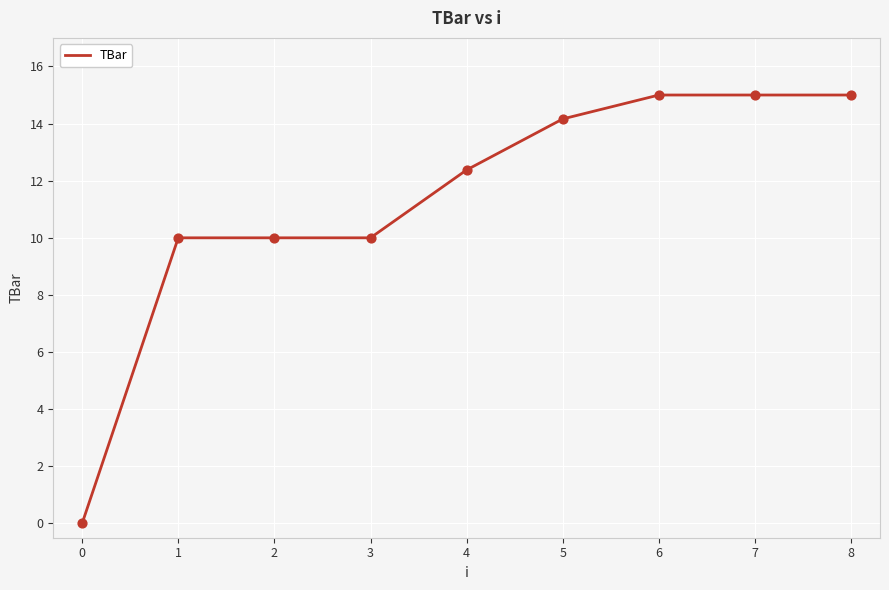

What is the change in value from 0 to 3?

+10.0